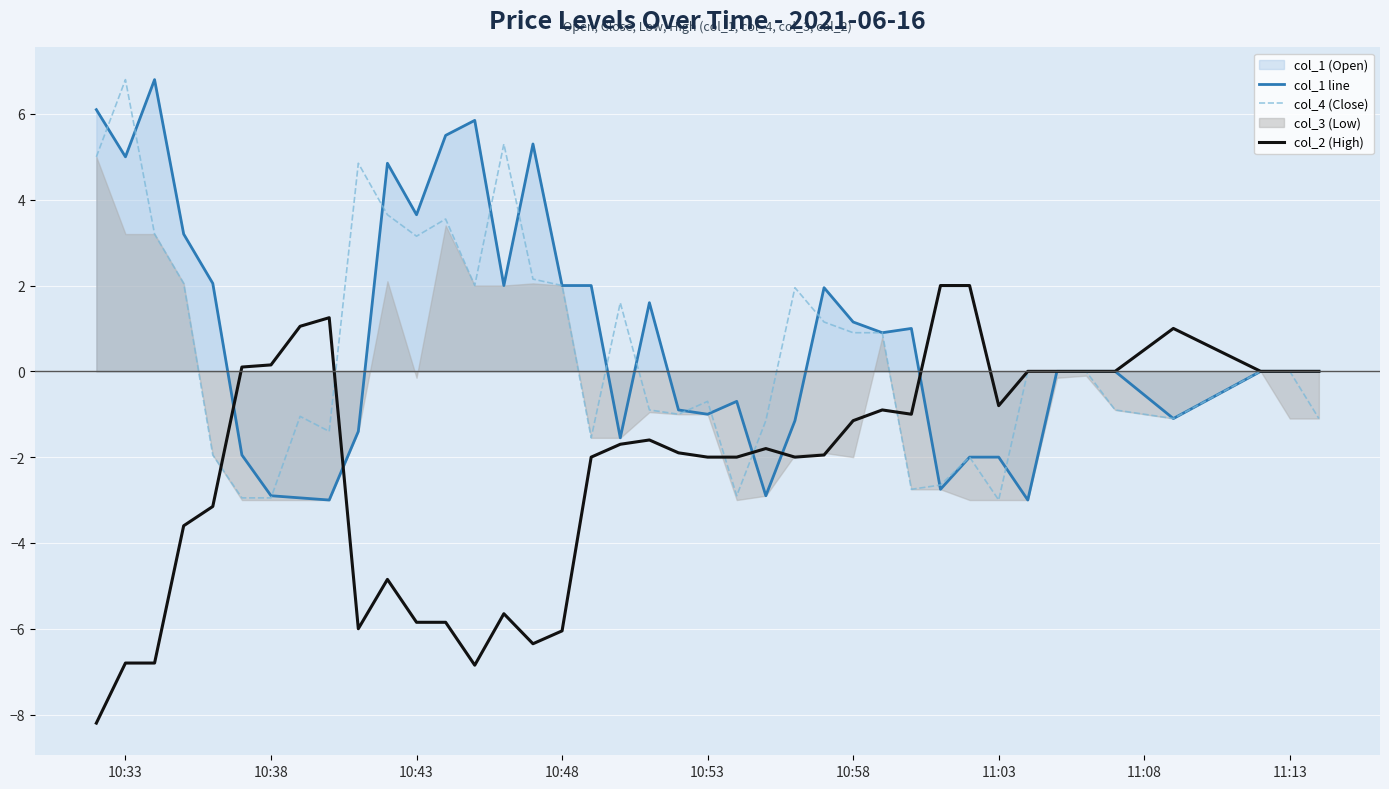

Which series ends up on top after the final intersection of col_4 (Close) and col_1 line?

col_4 (Close)